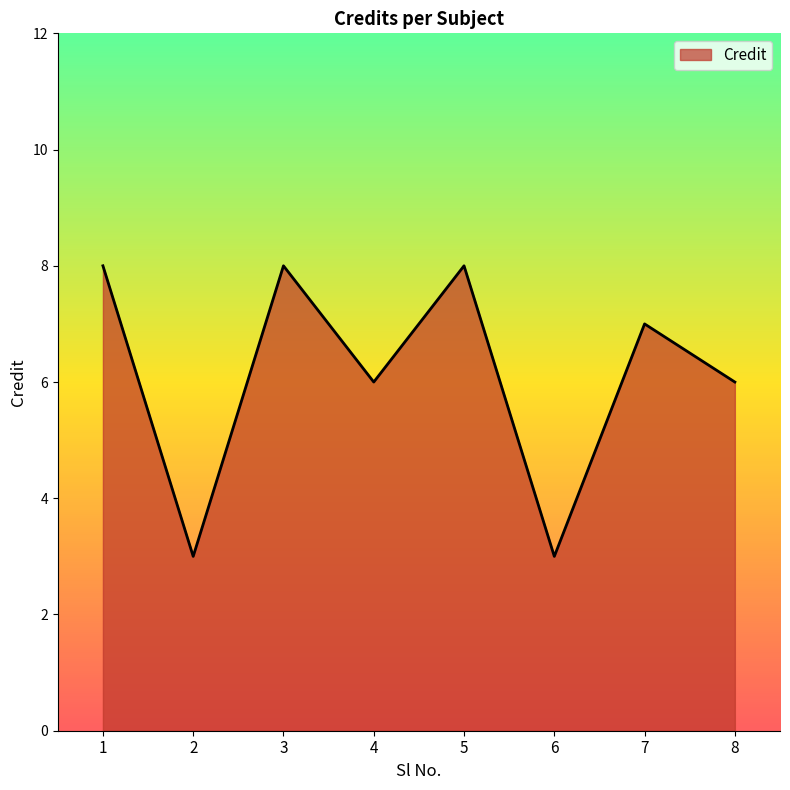

True or false: there are more than 1 points higher than both neighbors.

True